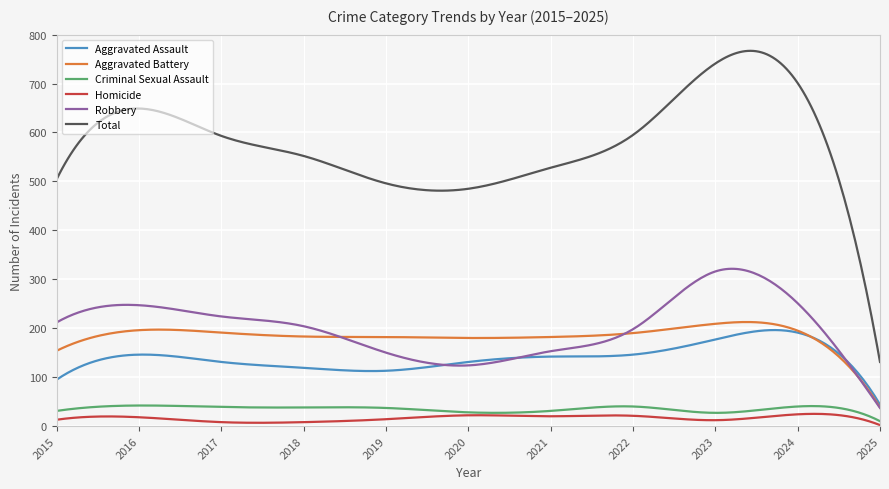

What is the maximum value shown in the chart?

766.9